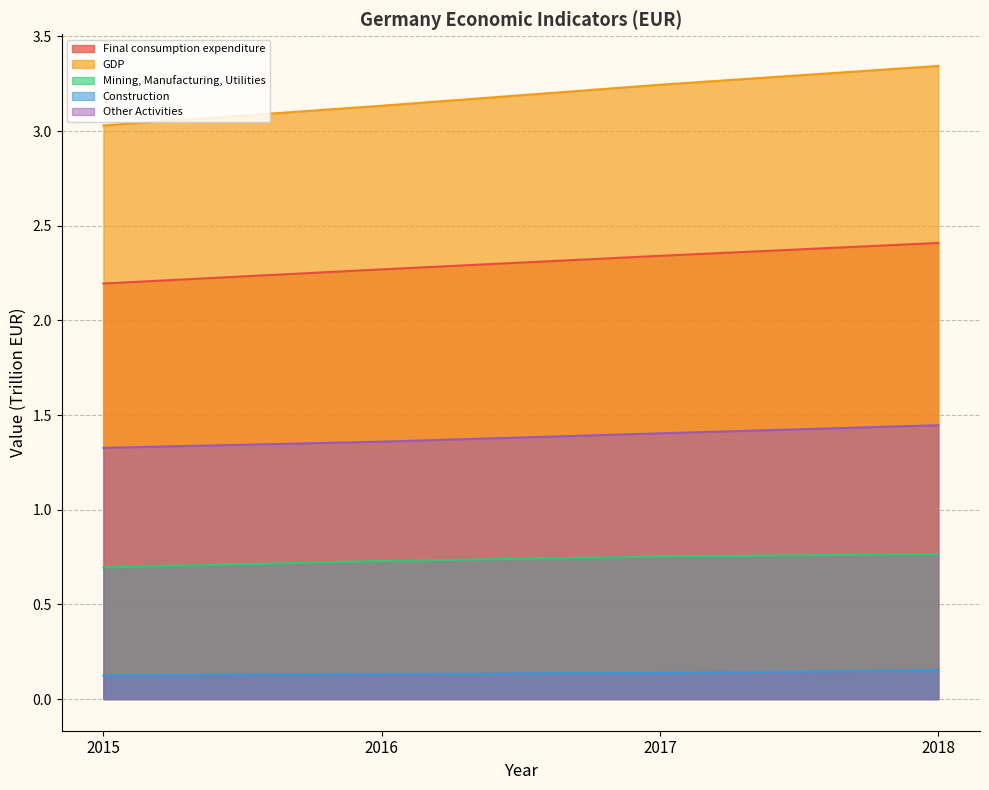

Which series has the largest total across all categories?

GDP